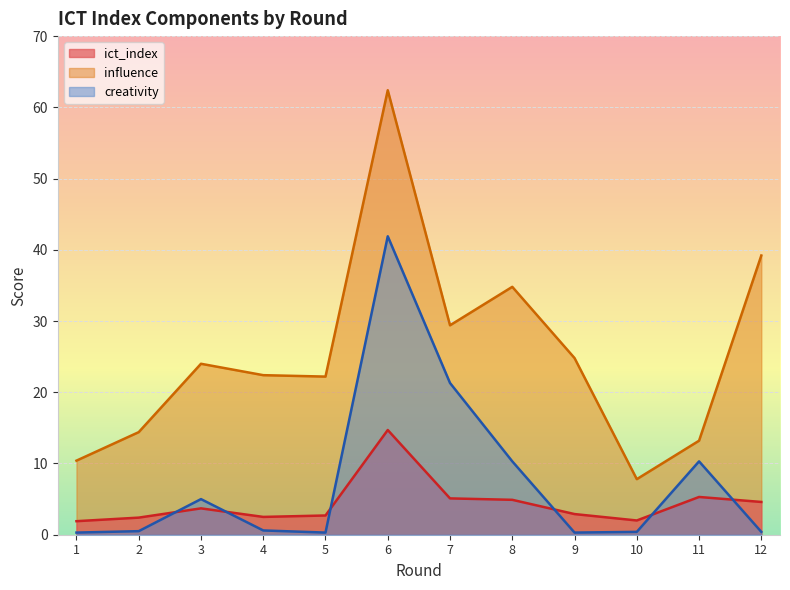

What is the total value across all series at 12?

44.2